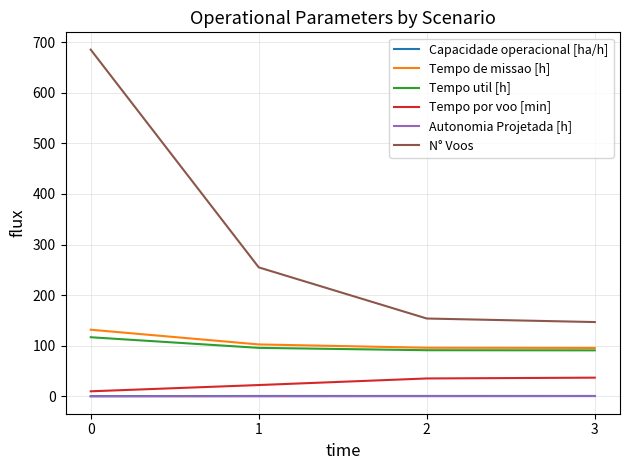

True or false: Tempo util [h] and Autonomia Projetada [h] cross at least once.

False